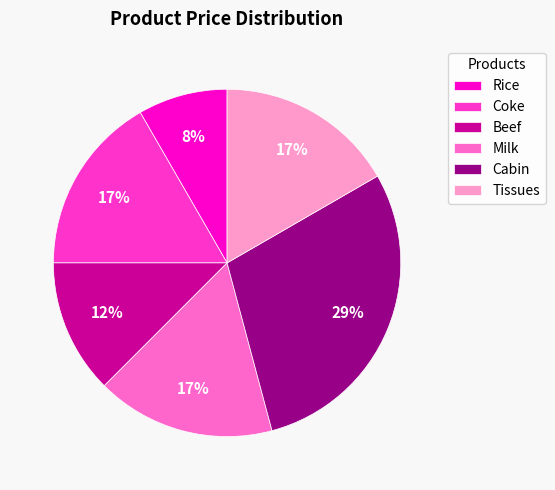

Is Coke the majority of the pie?

No